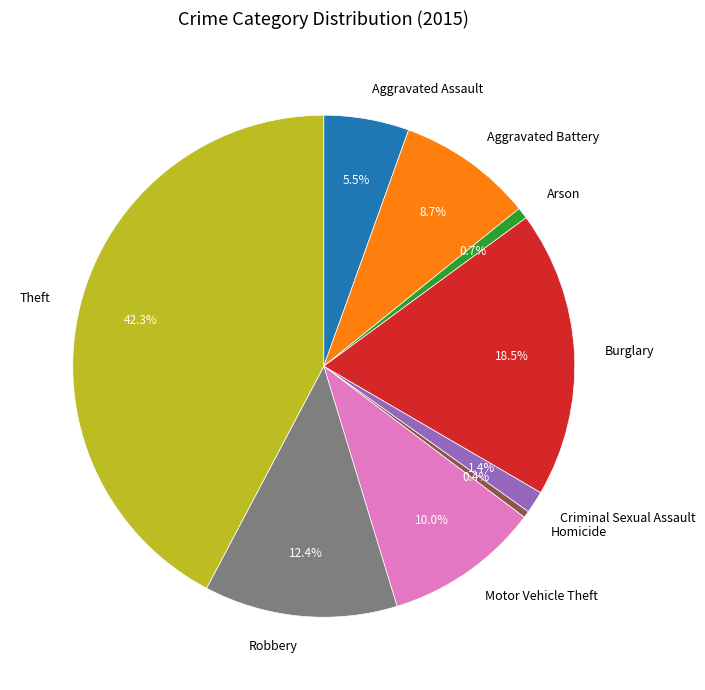

What is the largest slice in the pie chart?

Theft